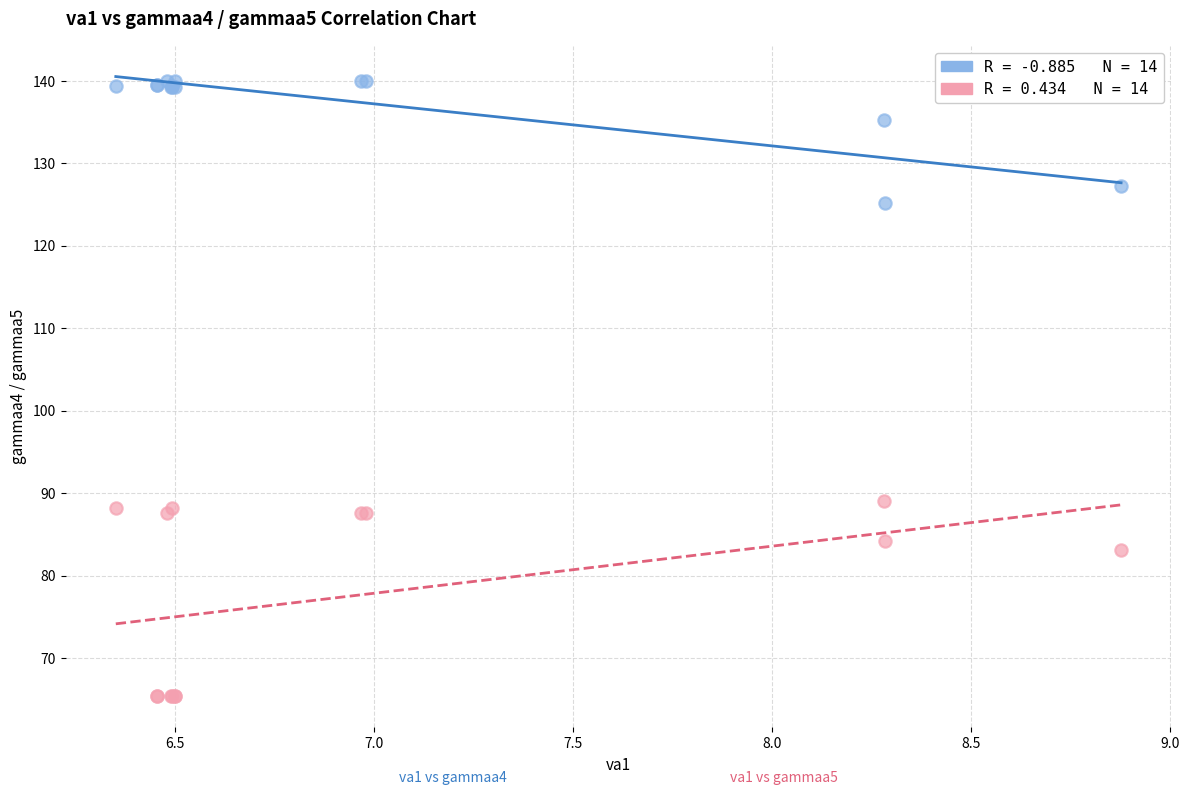

Across all series, what Y value is closest to 102?

89.0